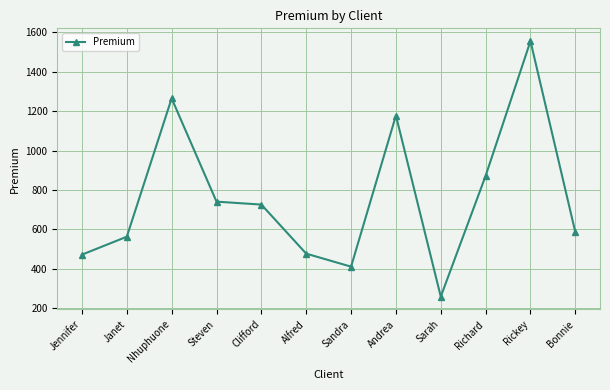

How many interior local peaks (higher than both neighbors) does the data have?

3